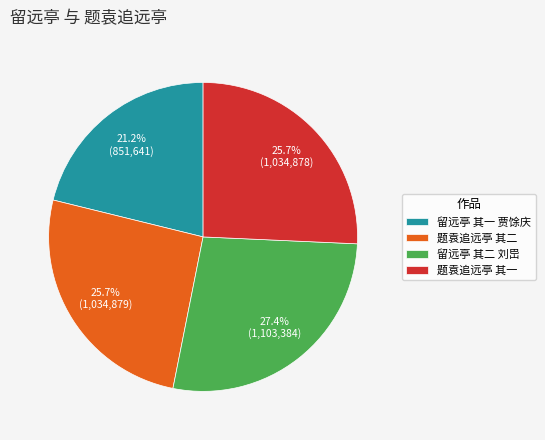

To the nearest percent, what is the average slice percentage?

25%